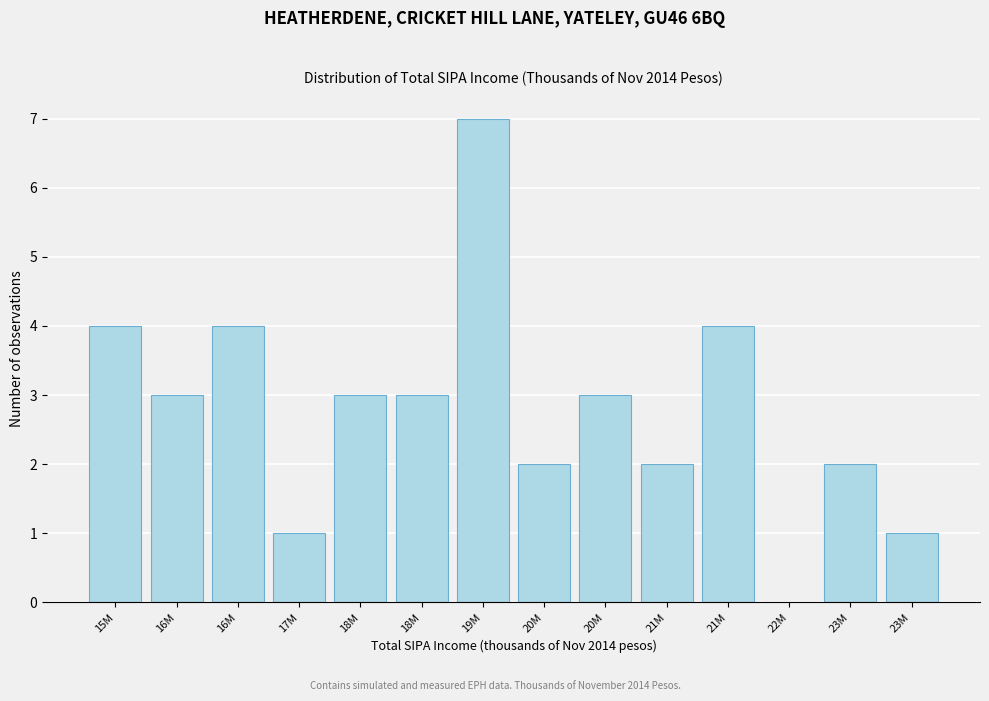

How many categories are shown in the chart?

14